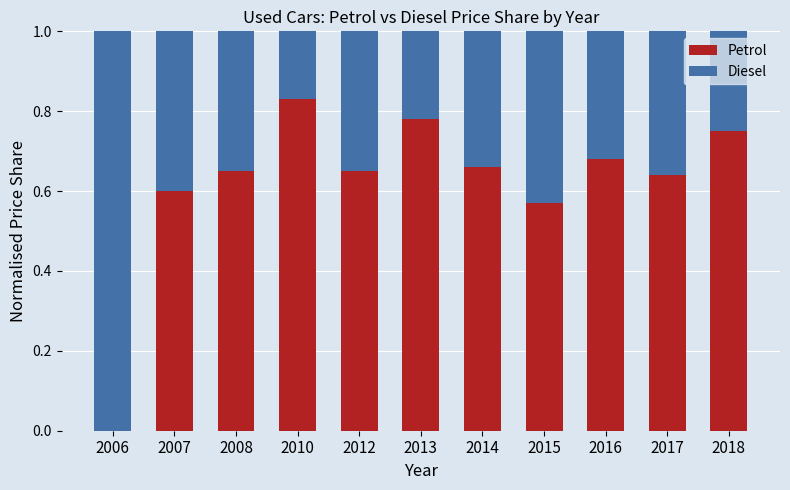

What is the sum of all Petrol values?

6.8